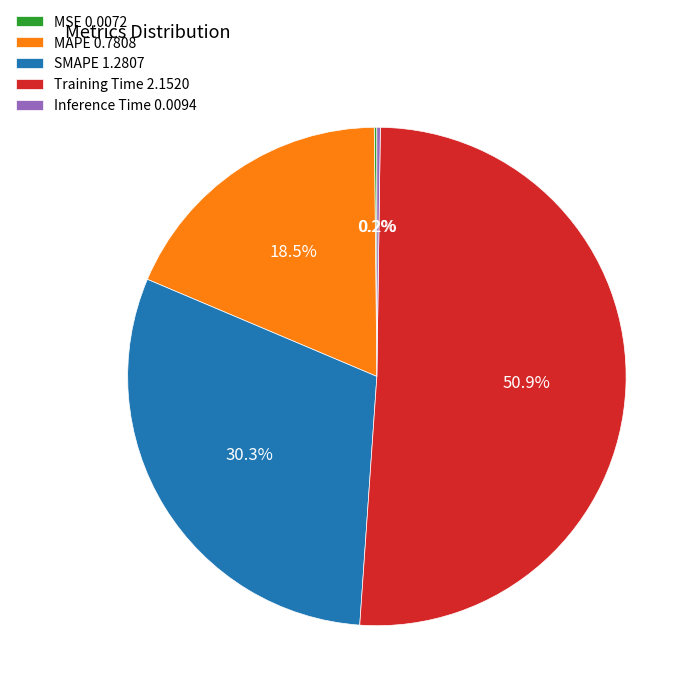

Approximately how many times larger is the value at MAPE 0.7808 compared to Training Time 2.1520?

0.4